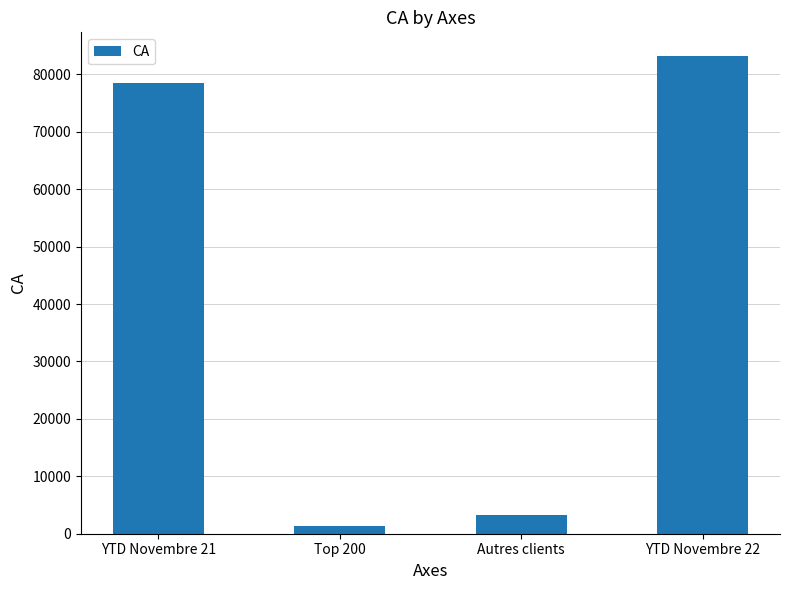

Rank the categories by value from lowest to highest.

Top 200, Autres clients, YTD Novembre 21, YTD Novembre 22